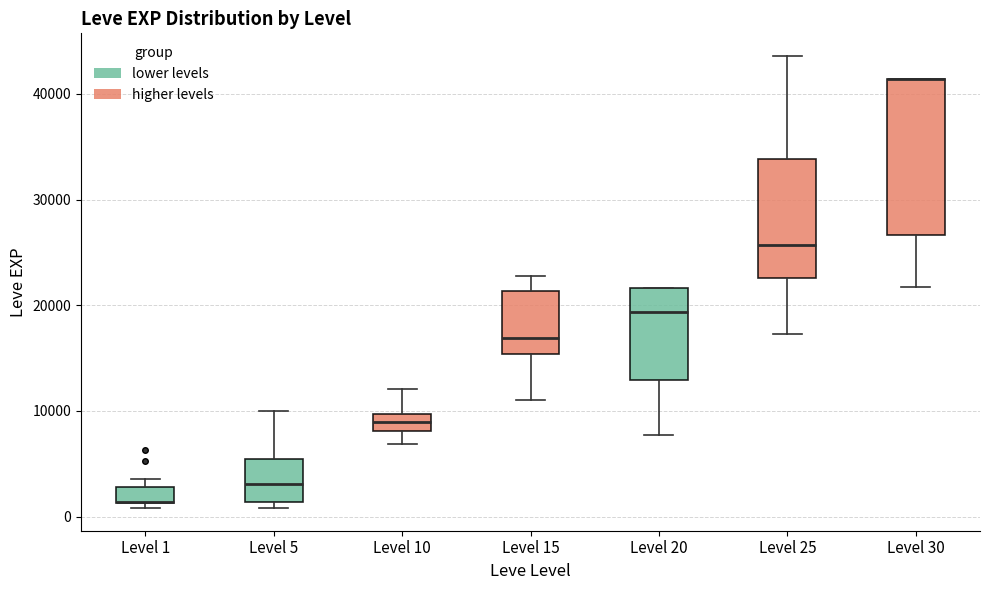

Where does the lower whisker of the box for Level 15 end on the y-axis? The values are not printed on the chart, so give them approximately, as read against the axis.

11000